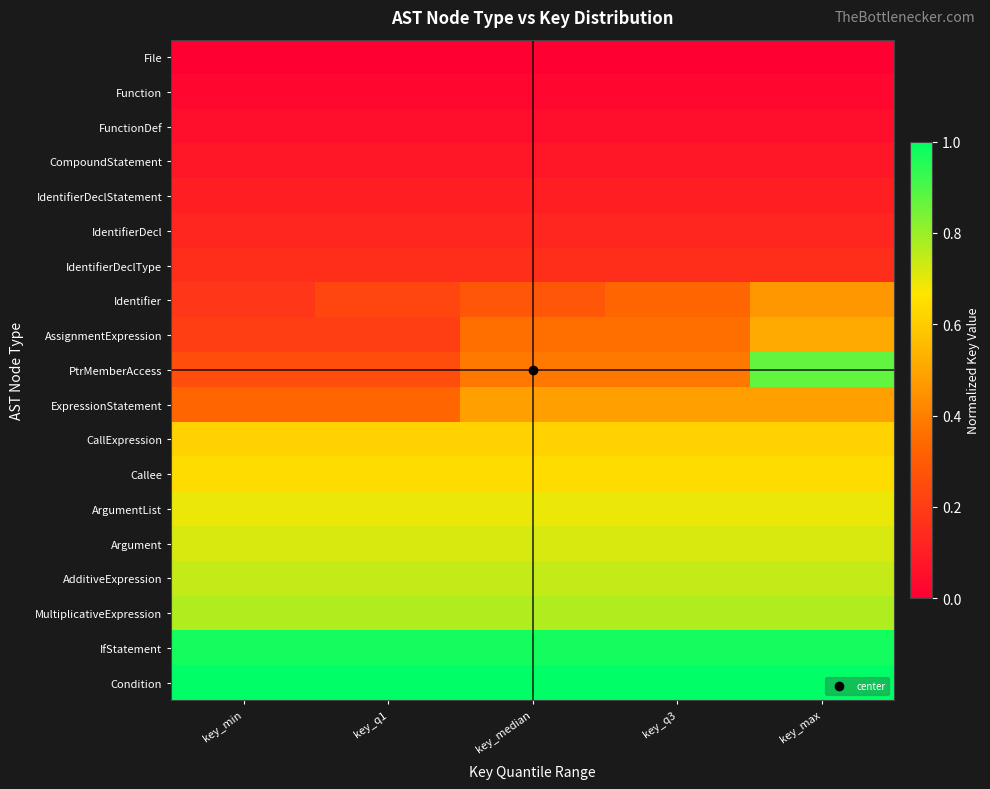

Reading right to left, list all the values displayed in this chart.

File: key_max=0.0	key_q3=0.0	key_median=0.0	key_q1=0.0	key_min=0.0
Function: key_max=0.0	key_q3=0.0	key_median=0.0	key_q1=0.0	key_min=0.0
FunctionDef: key_max=0.1	key_q3=0.1	key_median=0.1	key_q1=0.1	key_min=0.1
CompoundStatement: key_max=0.1	key_q3=0.1	key_median=0.1	key_q1=0.1	key_min=0.1
IdentifierDeclStatement: key_max=0.1	key_q3=0.1	key_median=0.1	key_q1=0.1	key_min=0.1
IdentifierDecl: key_max=0.1	key_q3=0.1	key_median=0.1	key_q1=0.1	key_min=0.1
IdentifierDeclType: key_max=0.2	key_q3=0.2	key_median=0.2	key_q1=0.2	key_min=0.2
Identifier: key_max=0.5	key_q3=0.3	key_median=0.3	key_q1=0.2	key_min=0.2
AssignmentExpression: key_max=0.5	key_q3=0.4	key_median=0.4	key_q1=0.2	key_min=0.2
PtrMemberAccess: key_max=0.9	key_q3=0.4	key_median=0.4	key_q1=0.3	key_min=0.3
ExpressionStatement: key_max=0.5	key_q3=0.5	key_median=0.5	key_q1=0.3	key_min=0.3
CallExpression: key_max=0.6	key_q3=0.6	key_median=0.6	key_q1=0.6	key_min=0.6
Callee: key_max=0.6	key_q3=0.6	key_median=0.6	key_q1=0.6	key_min=0.6
ArgumentList: key_max=0.7	key_q3=0.7	key_median=0.7	key_q1=0.7	key_min=0.7
Argument: key_max=0.7	key_q3=0.7	key_median=0.7	key_q1=0.7	key_min=0.7
AdditiveExpression: key_max=0.7	key_q3=0.7	key_median=0.7	key_q1=0.7	key_min=0.7
MultiplicativeExpression: key_max=0.8	key_q3=0.8	key_median=0.8	key_q1=0.8	key_min=0.8
IfStatement: key_max=1.0	key_q3=1.0	key_median=1.0	key_q1=1.0	key_min=1.0
Condition: key_max=1.0	key_q3=1.0	key_median=1.0	key_q1=1.0	key_min=1.0